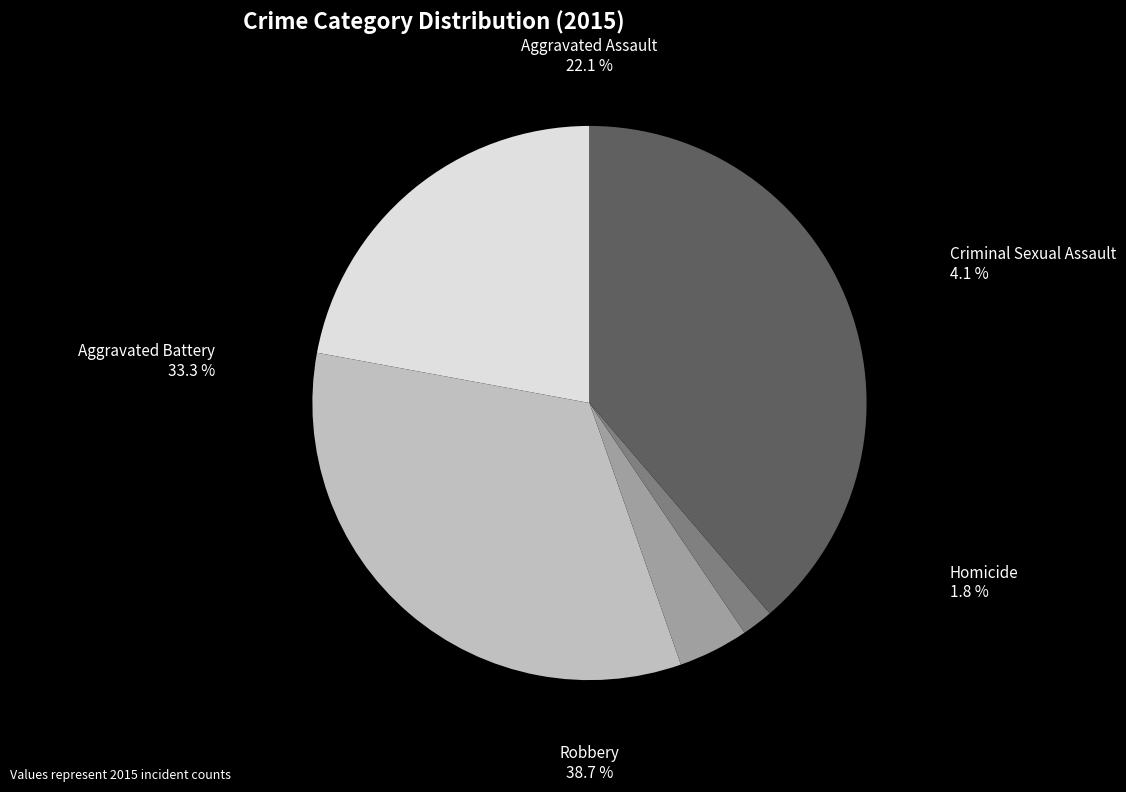

How many segments does this pie chart have?

5